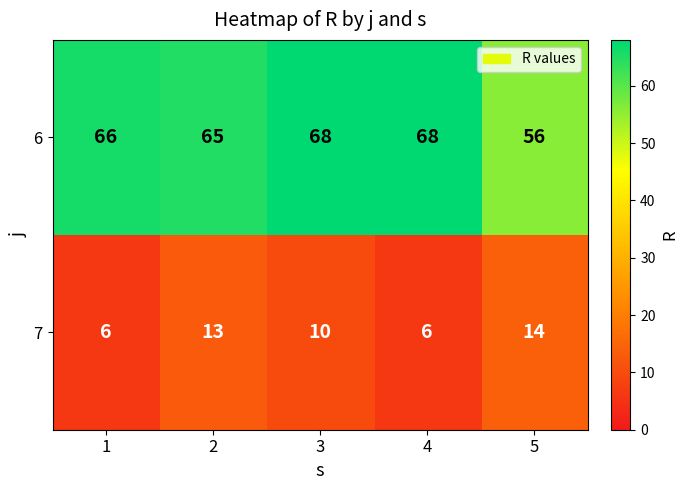

What value does the 6 series have at 4, to the nearest 10?

70